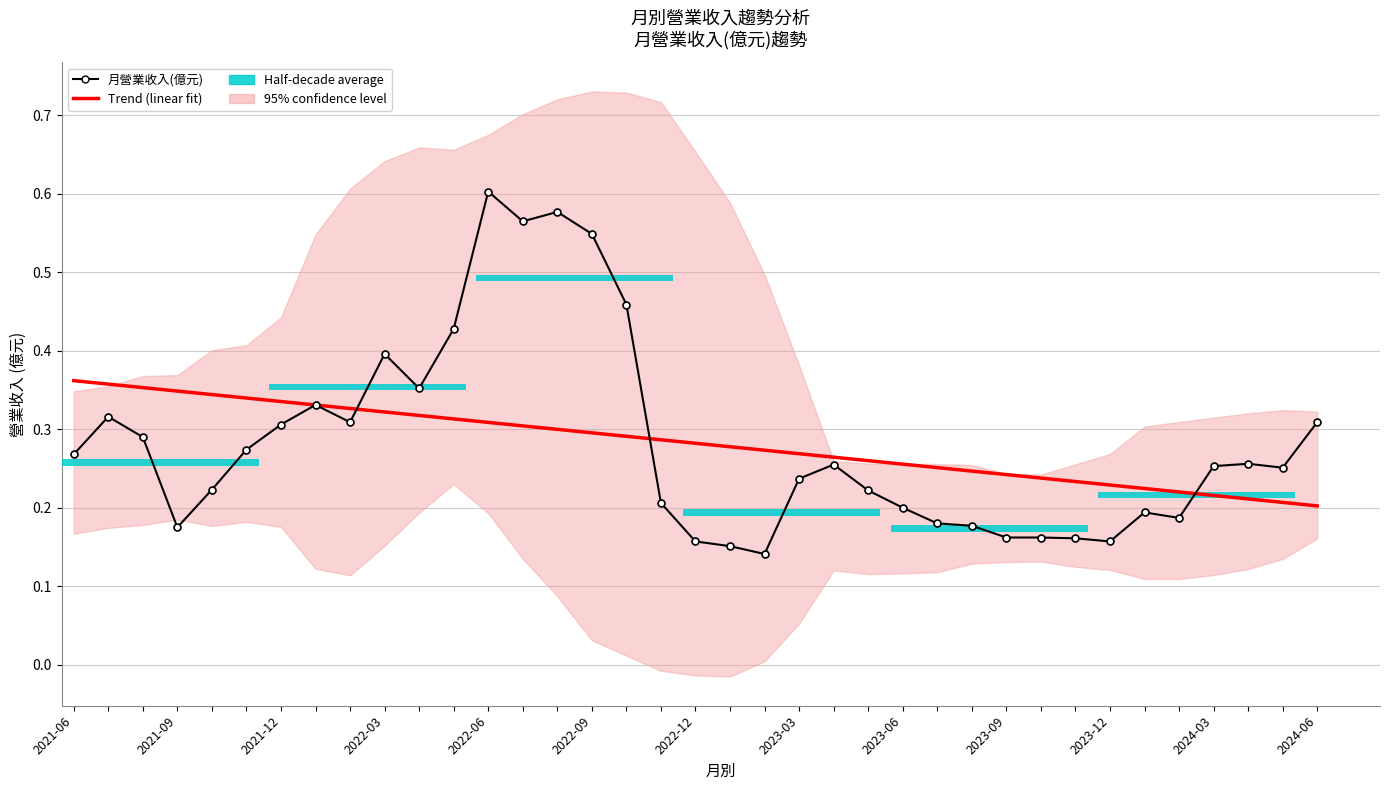

Which has a higher value, 27 or 2024-03?

2024-03